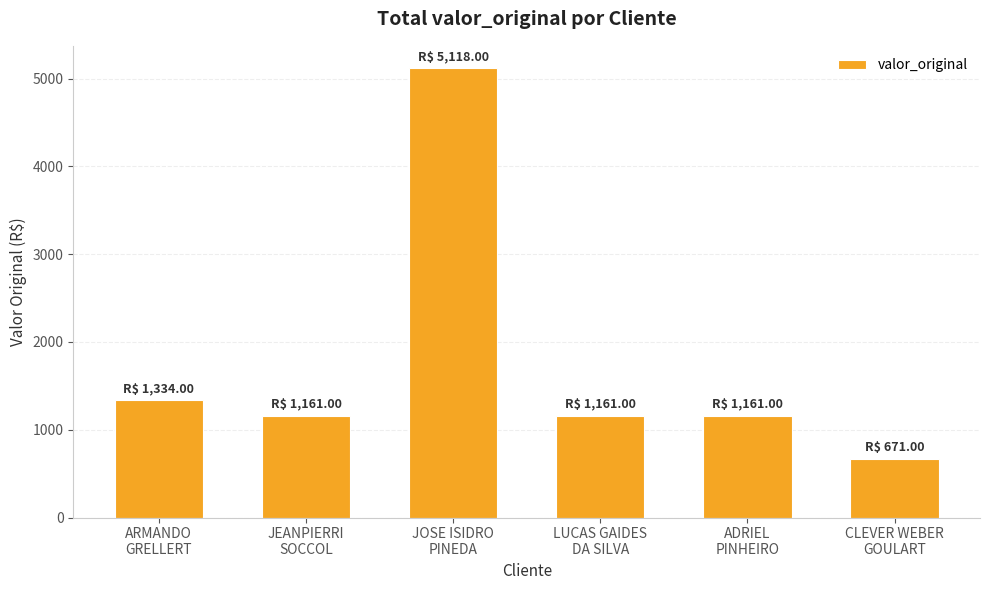

What is the change in value from JEANPIERRI
SOCCOL to CLEVER WEBER
GOULART?

-490